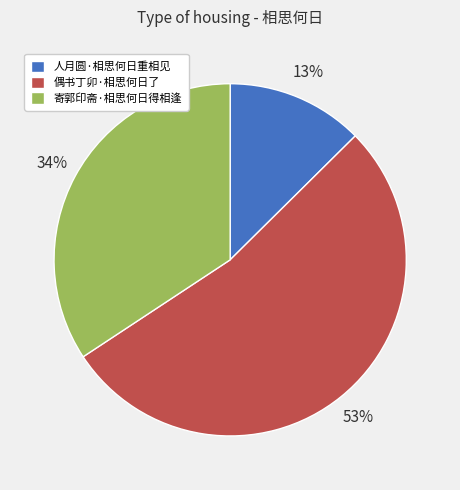

Rank the categories by value from highest to lowest.

偶书丁卯·相思何日了, 寄郭印斋·相思何日得相逢, 人月圆·相思何日重相见